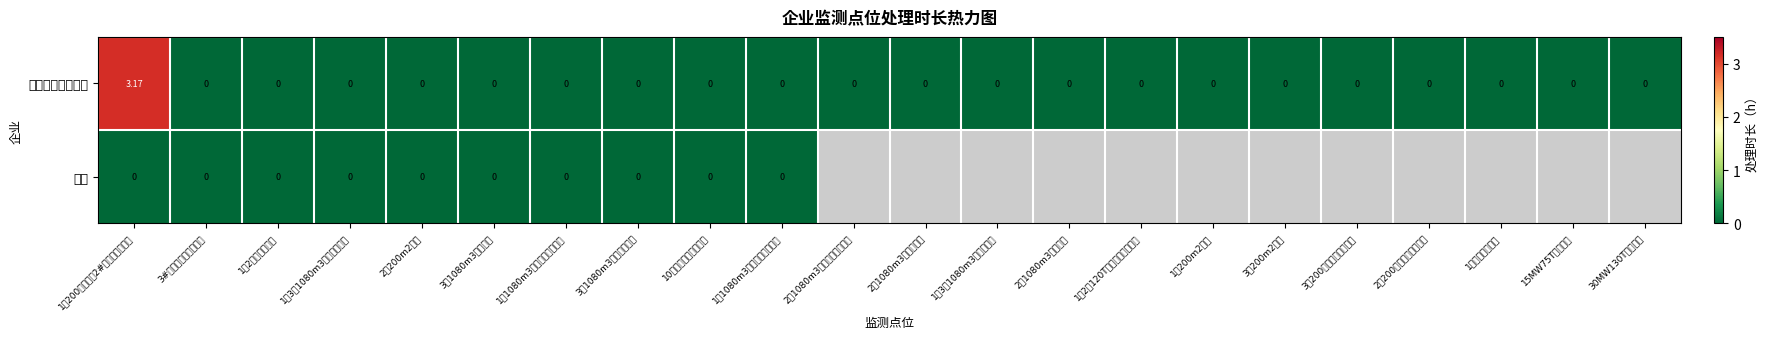

Count the 金鼎重工有限公司 values in the range 0 to 1.

21